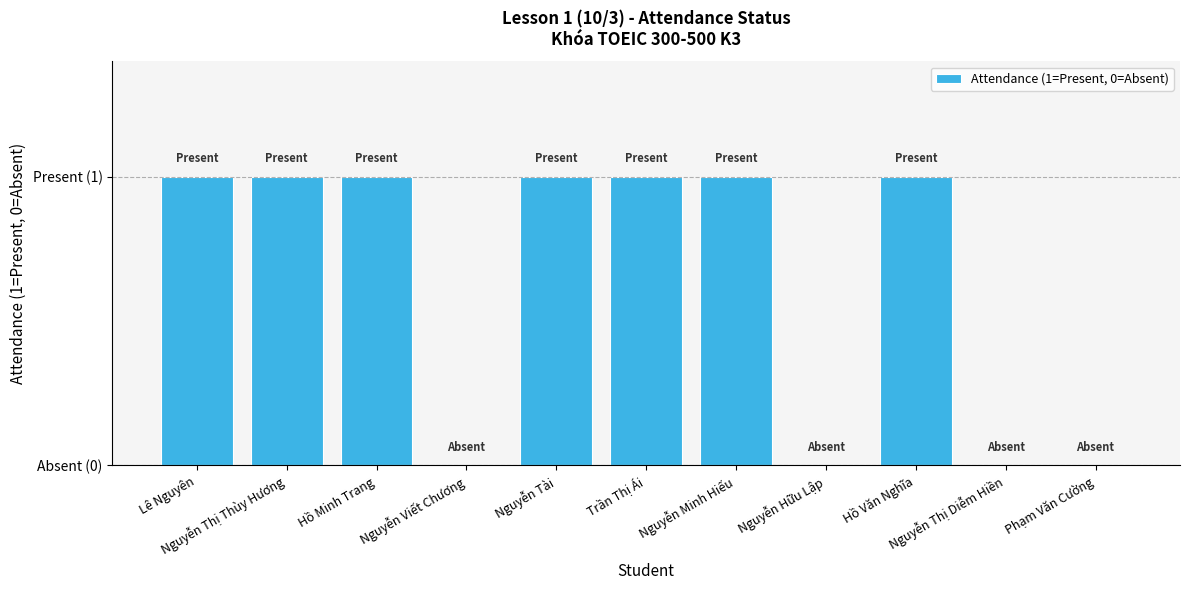

What is the difference between the values at Phạm Văn Cường and Nguyễn Tài?

1